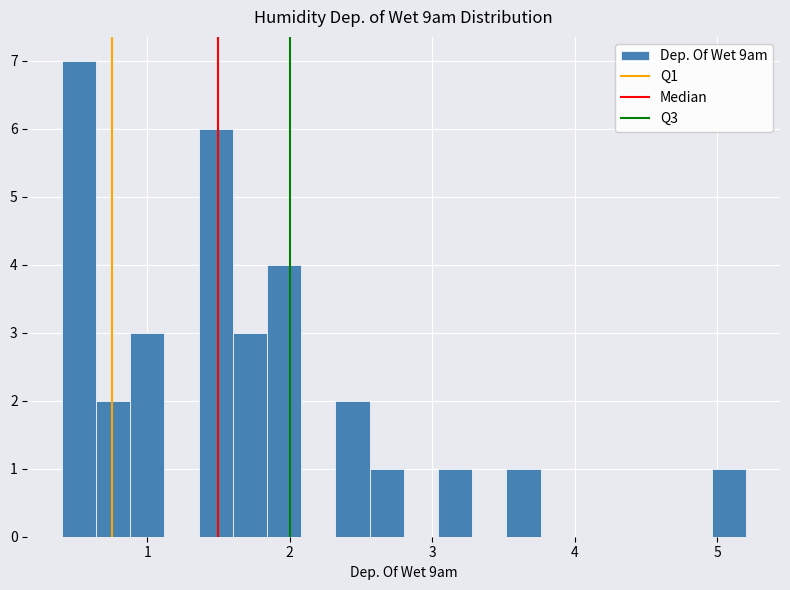

Read against the x-axis, roughly where is the centre of the tallest bar?

0.5